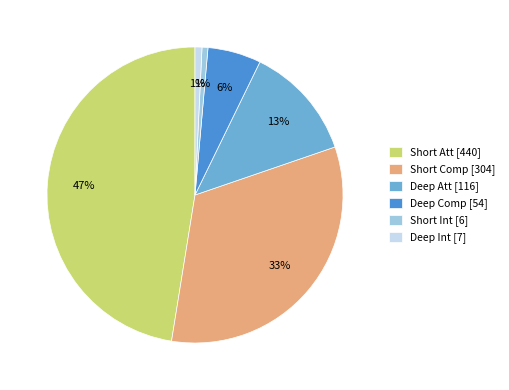

How many segments does this pie chart have?

6